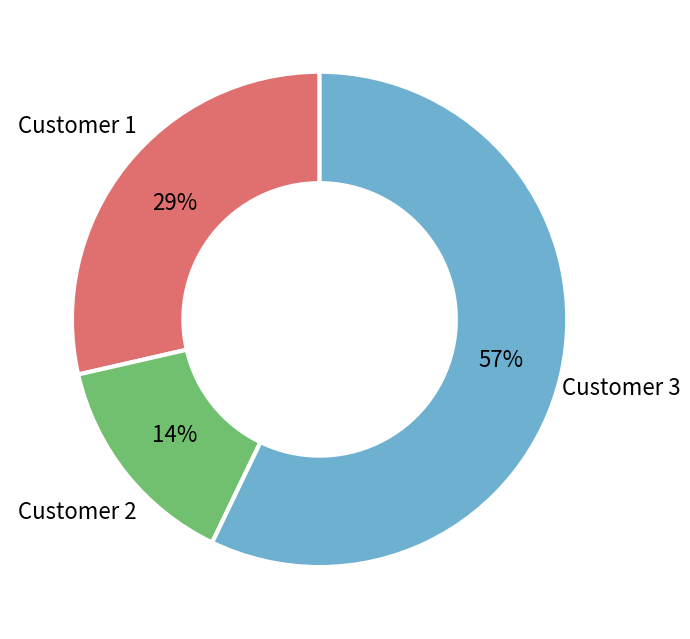

Does any single category account for the majority?

Yes